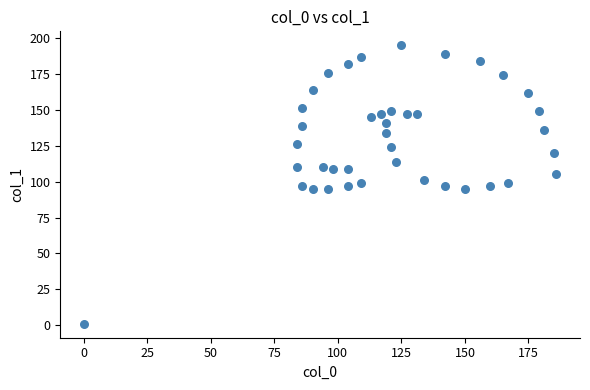

What is the range of Y values (max minus min)?

194